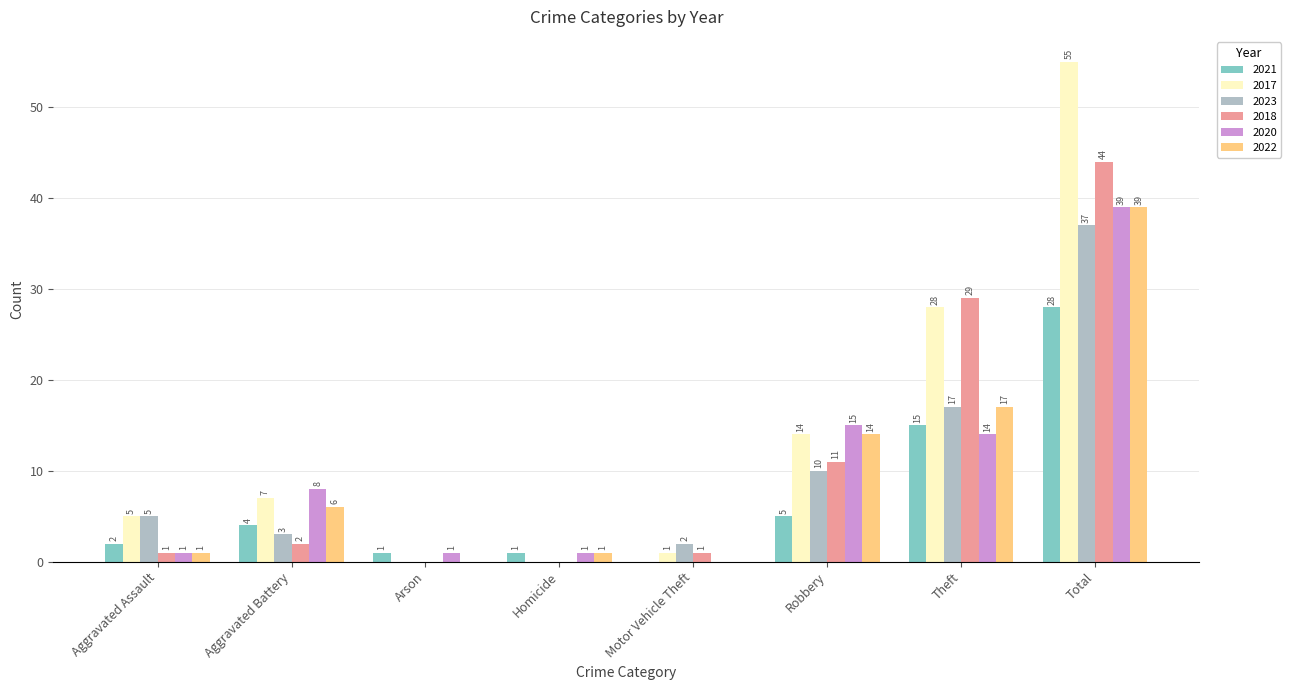

At which label is 2020 closest to 19?

Robbery